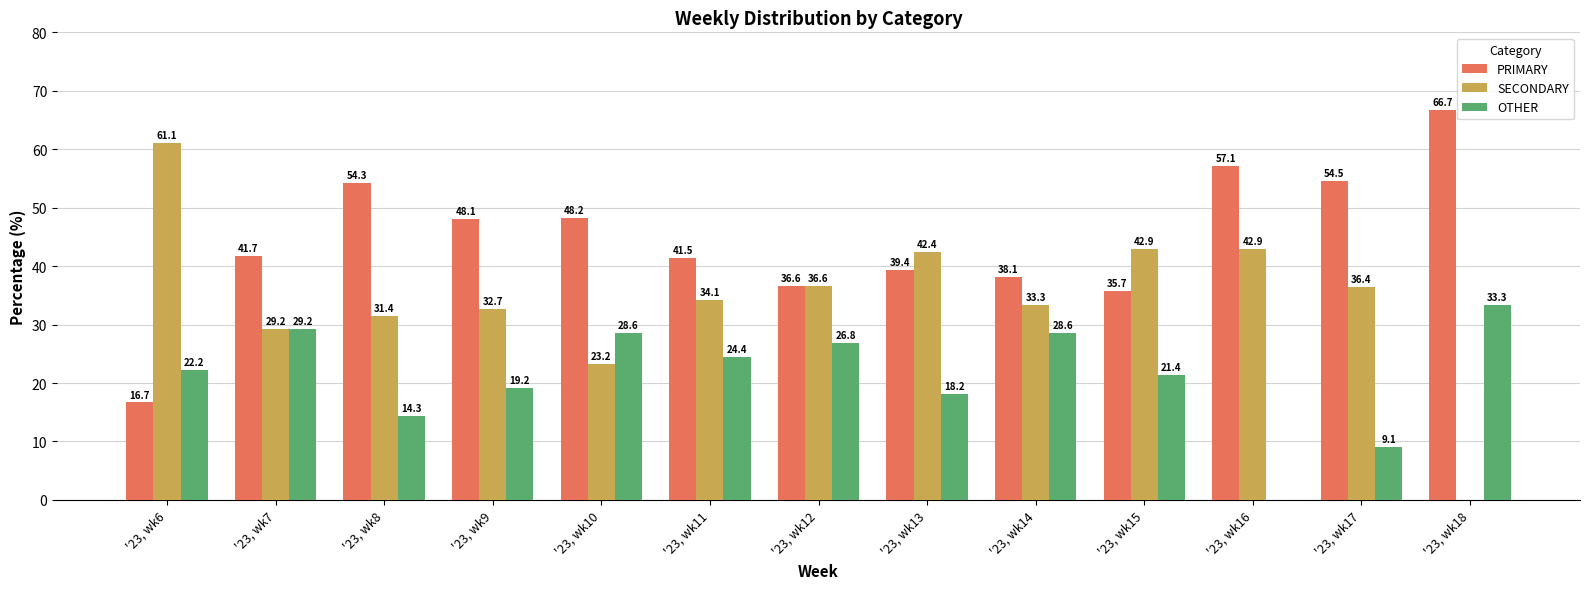

True or false: OTHER has a value of 22.2 at '23, wk6.

True